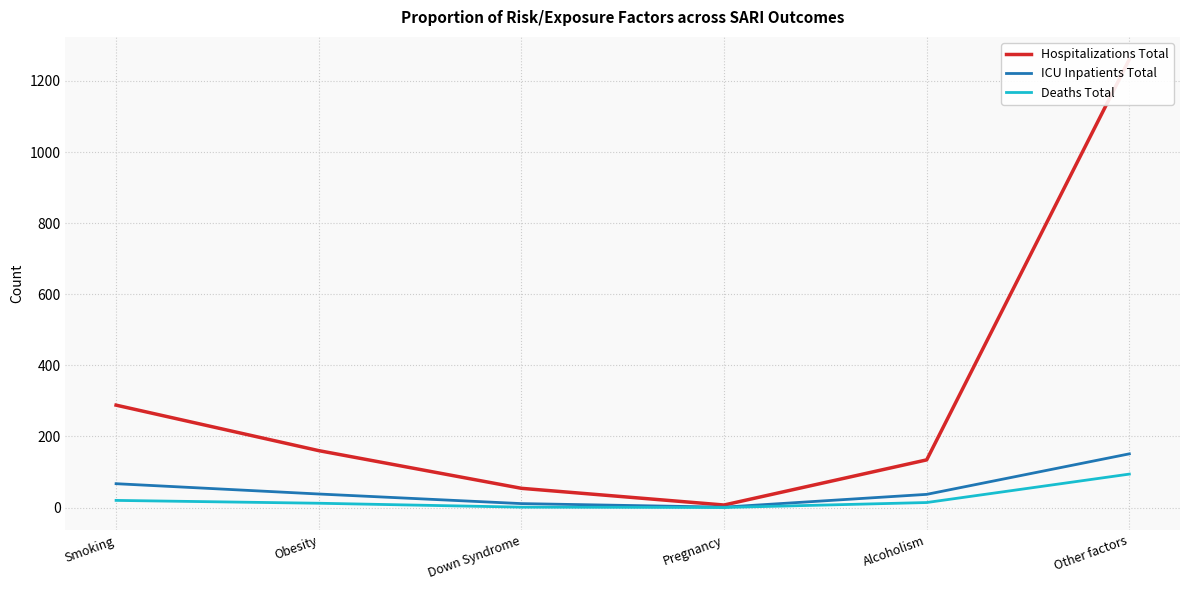

True or false: ICU Inpatients Total and Hospitalizations Total cross at least once.

False